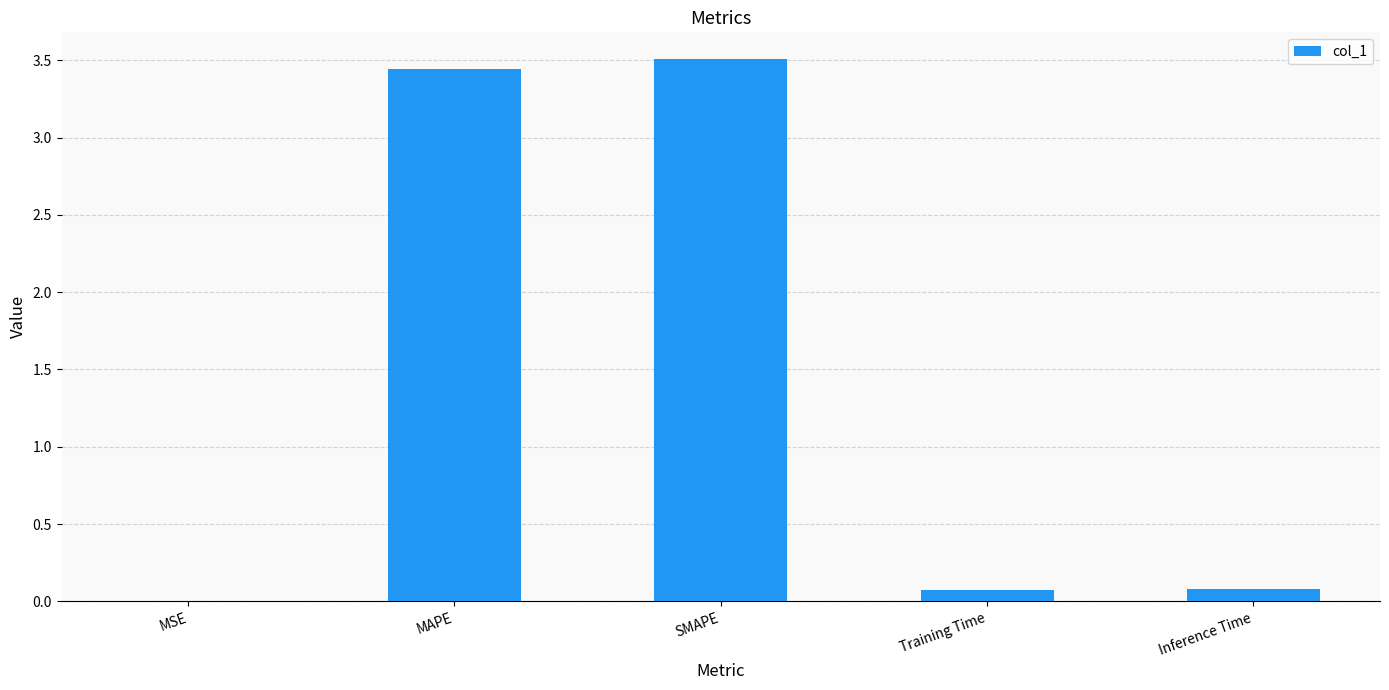

What is the sum of all values?

7.1